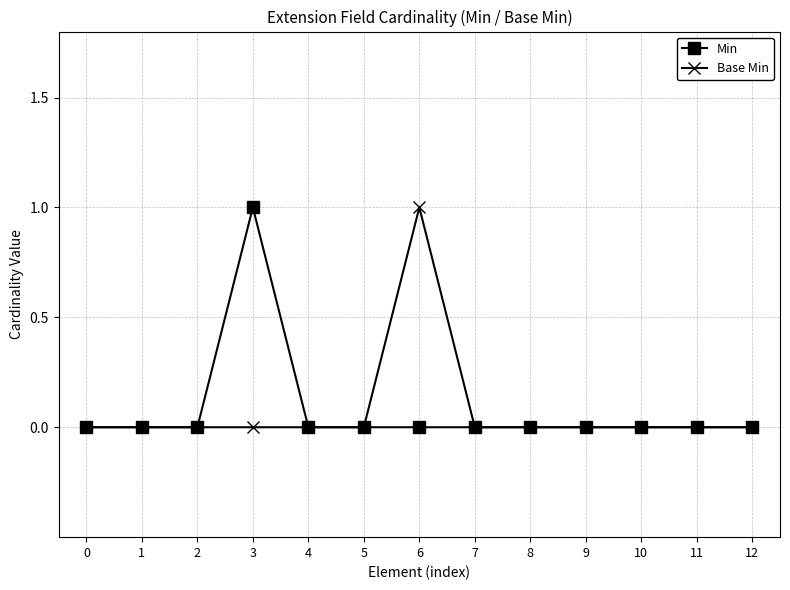

How many data points does each series have?

13